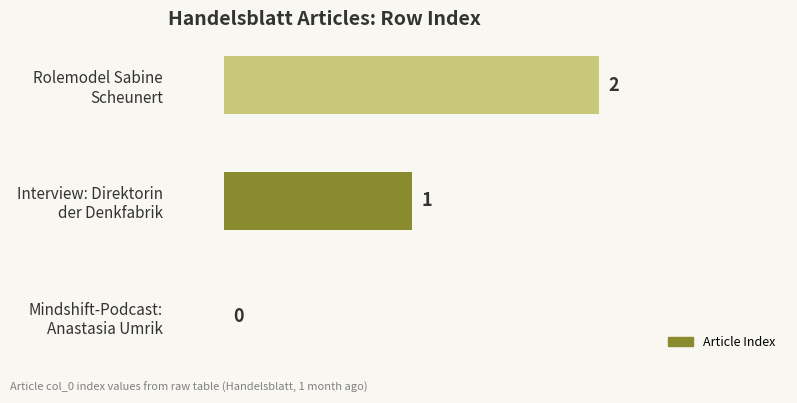

How many values are between 0 and 2?

3